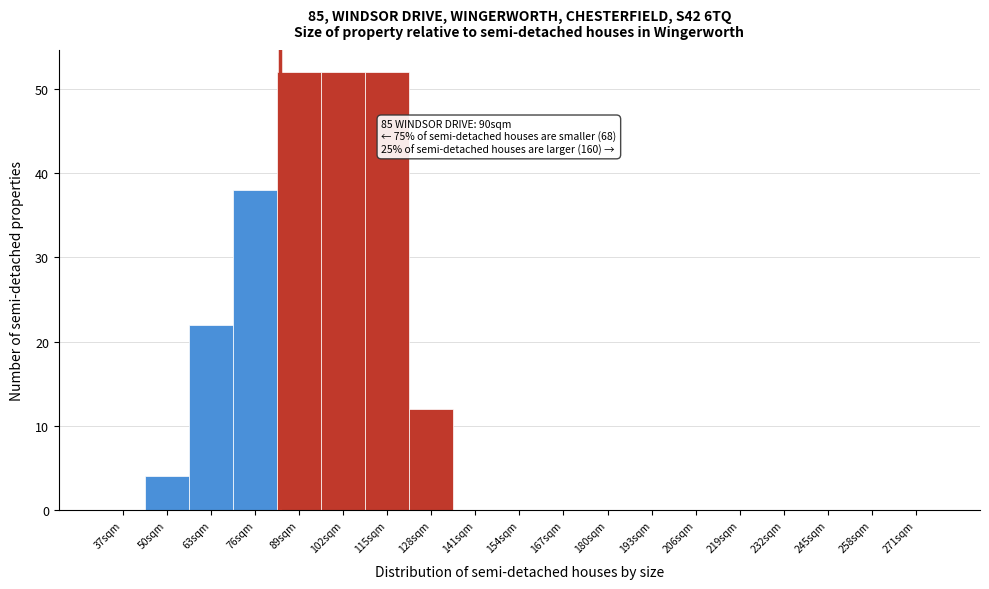

Reading left to right, transcribe all the data shown in this chart.

37sqm=0	50sqm=4	63sqm=22	76sqm=38	89sqm=52	102sqm=52	115sqm=52	128sqm=12	141sqm=0	154sqm=0	167sqm=0	180sqm=0	193sqm=0	206sqm=0	219sqm=0	232sqm=0	245sqm=0	258sqm=0	271sqm=0